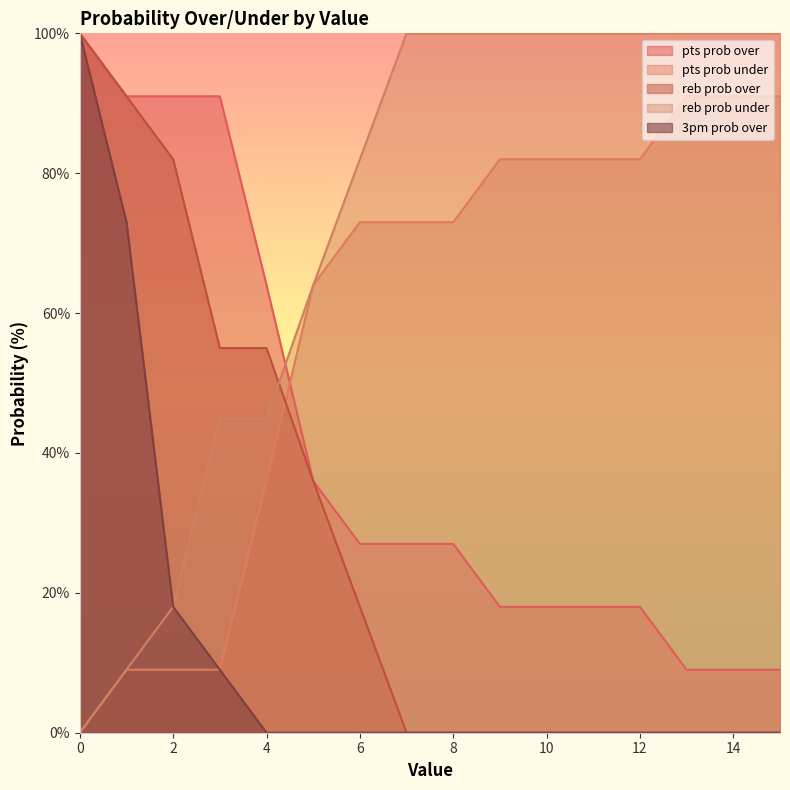

The reb prob over series shows -68 at 7. True or false?

False